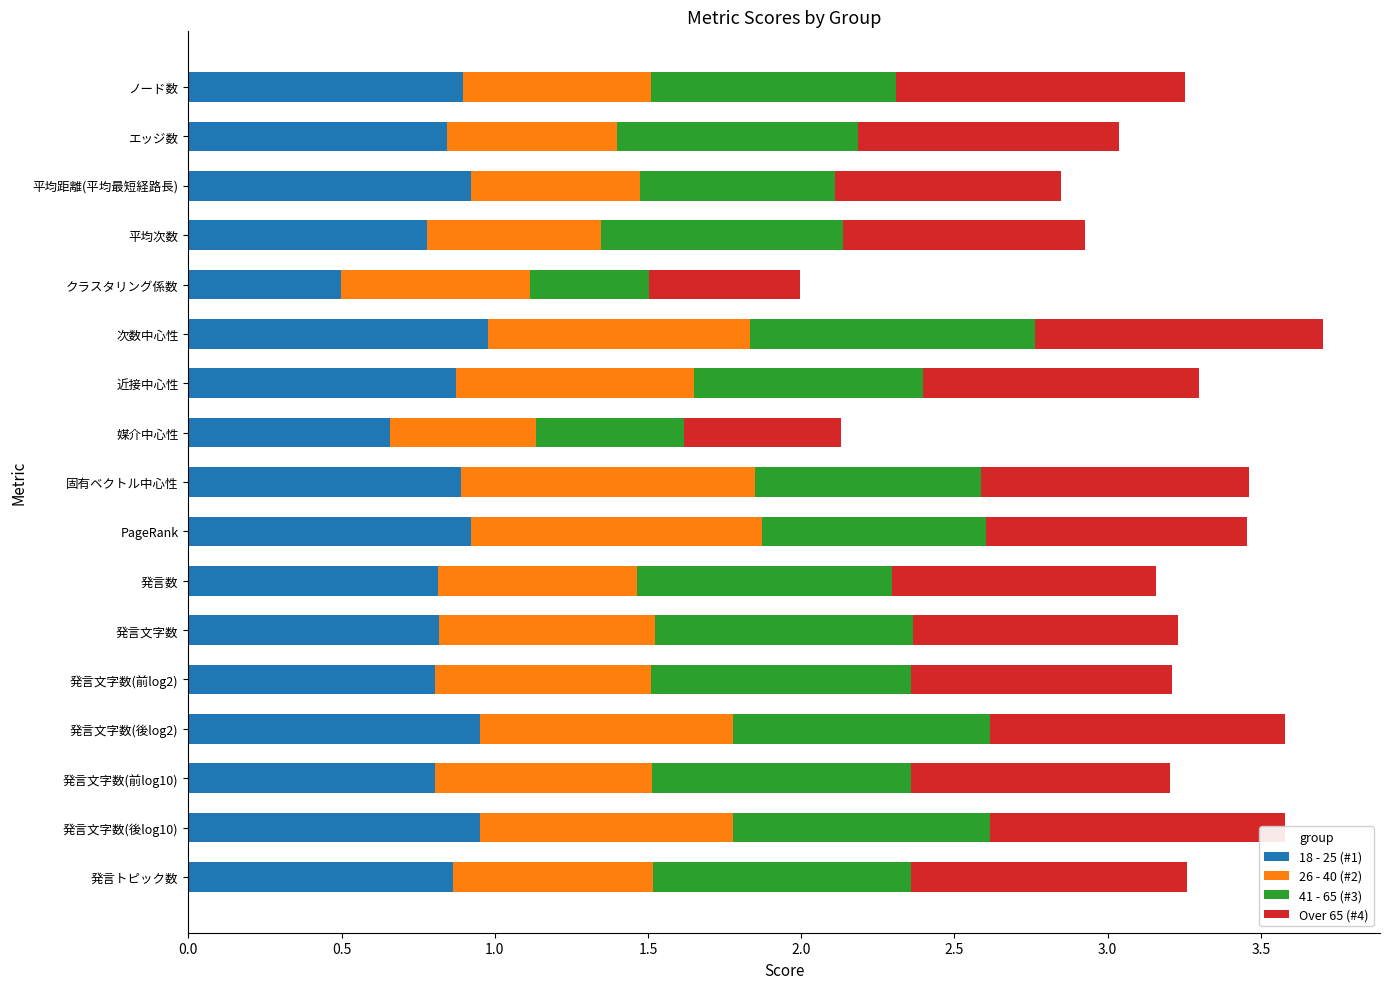

What is the total value across all series at ノード数?

3.3